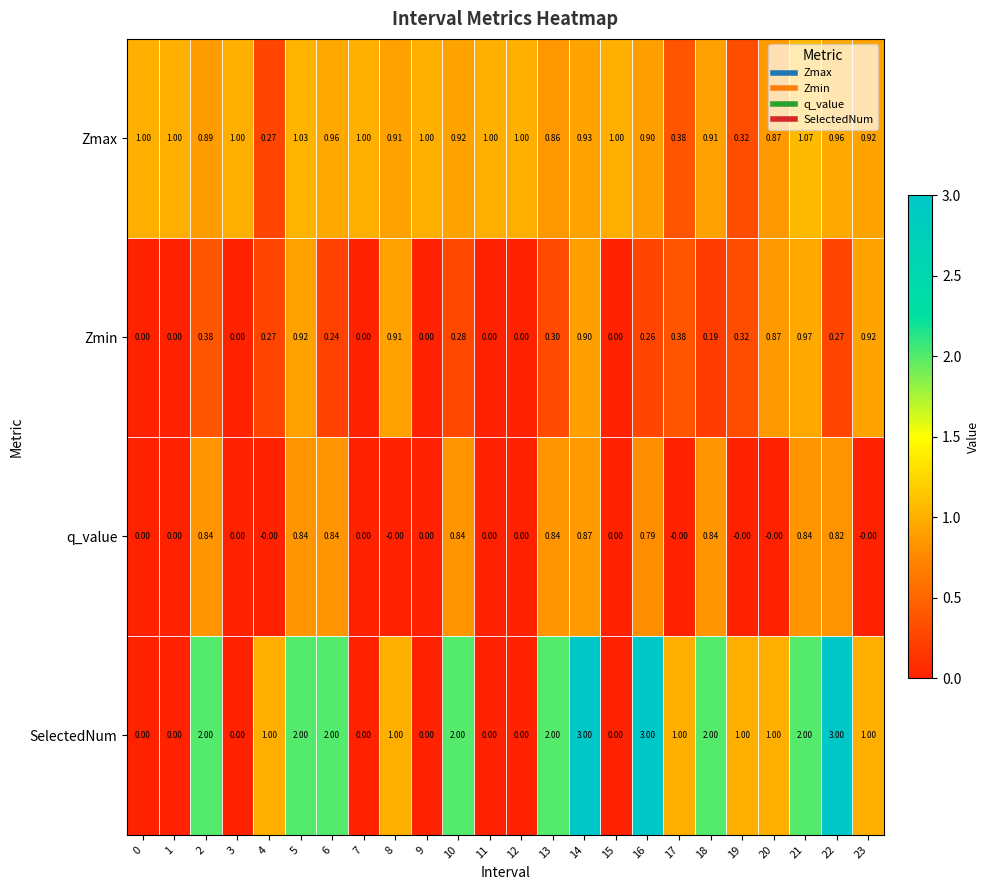

How many series are shown in this chart?

4